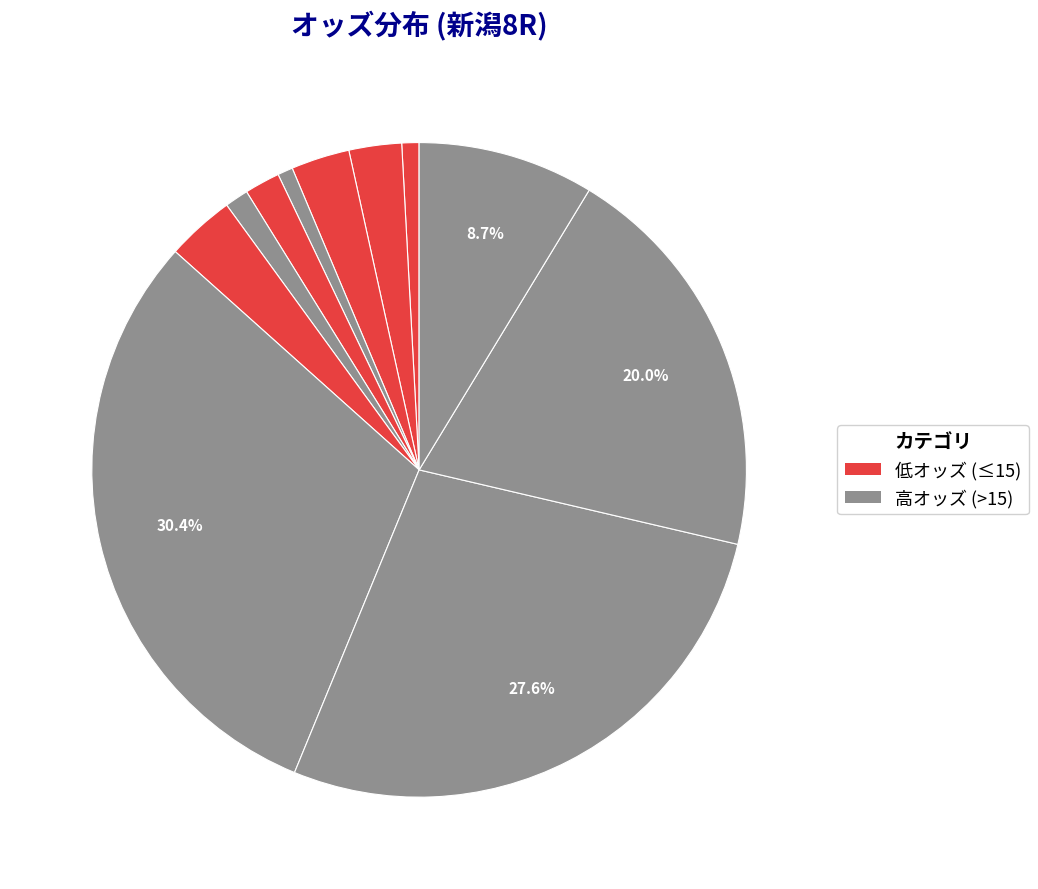

To the nearest percent, what is the average slice percentage?

9%